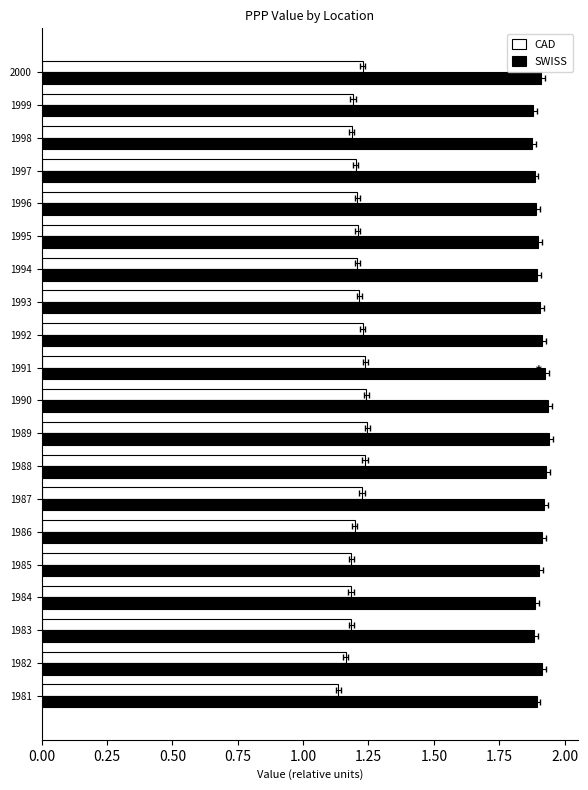

The value of SWISS at 1995 is 3.0. True or false?

False